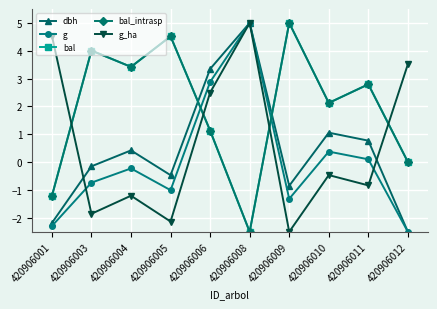

What are all the series names shown in the legend?

dbh, g, bal, bal_intrasp, g_ha